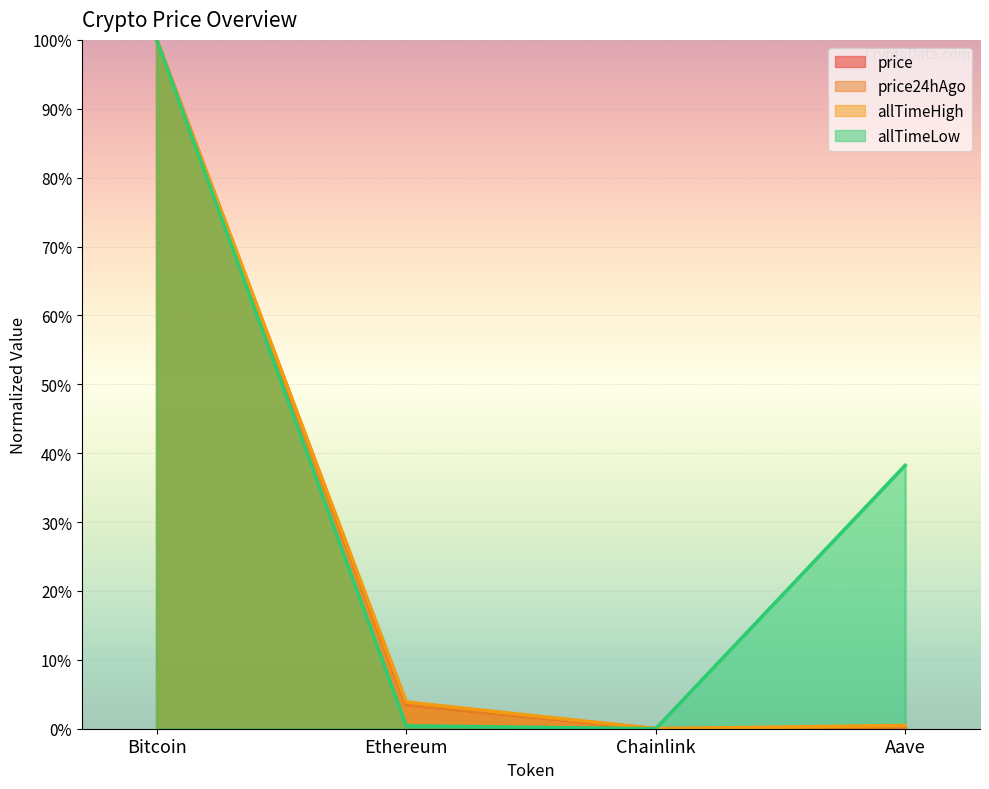

Is it true that price equals 0.0 at Chainlink?

True